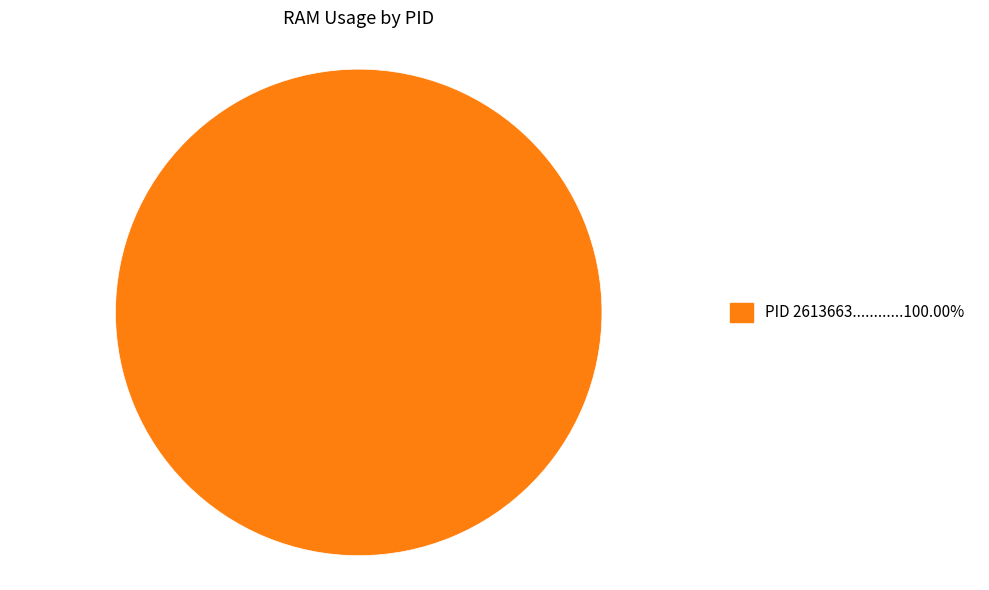

Is there a majority slice in this chart?

Yes